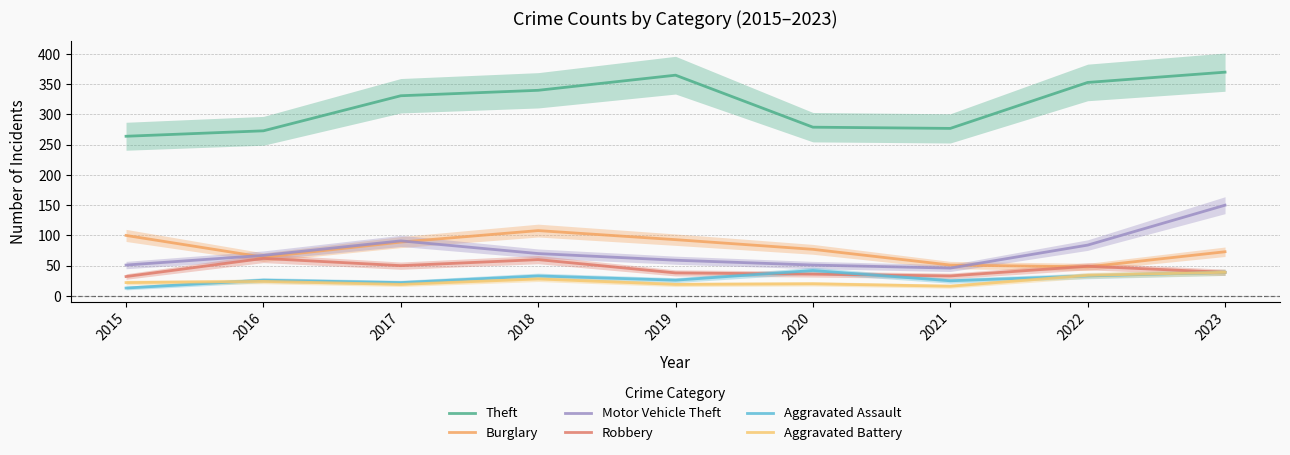

Is it true that Motor Vehicle Theft equals 91 at 2017?

True